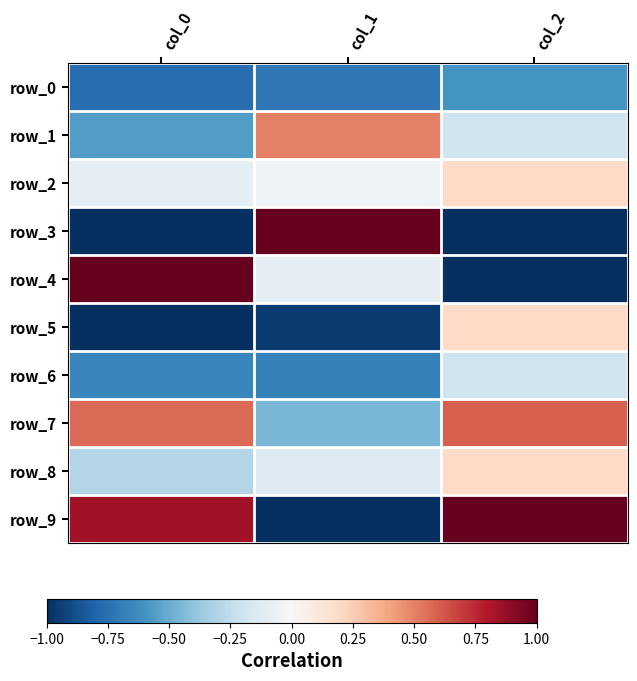

Rank the series at col_2 from lowest to highest value.

row_3, row_4, row_0, row_1, row_6, row_2, row_5, row_8, row_7, row_9